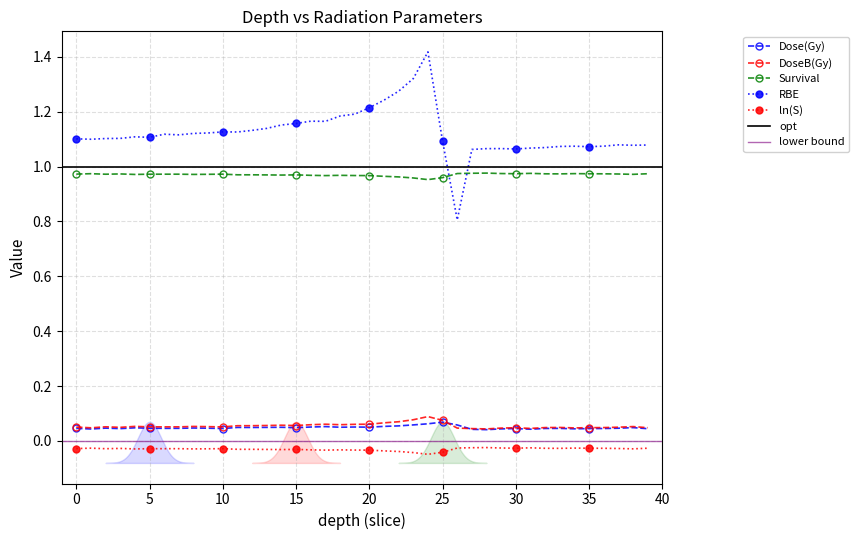

The Dose(Gy) series shows 0.1 at 23. True or false?

True